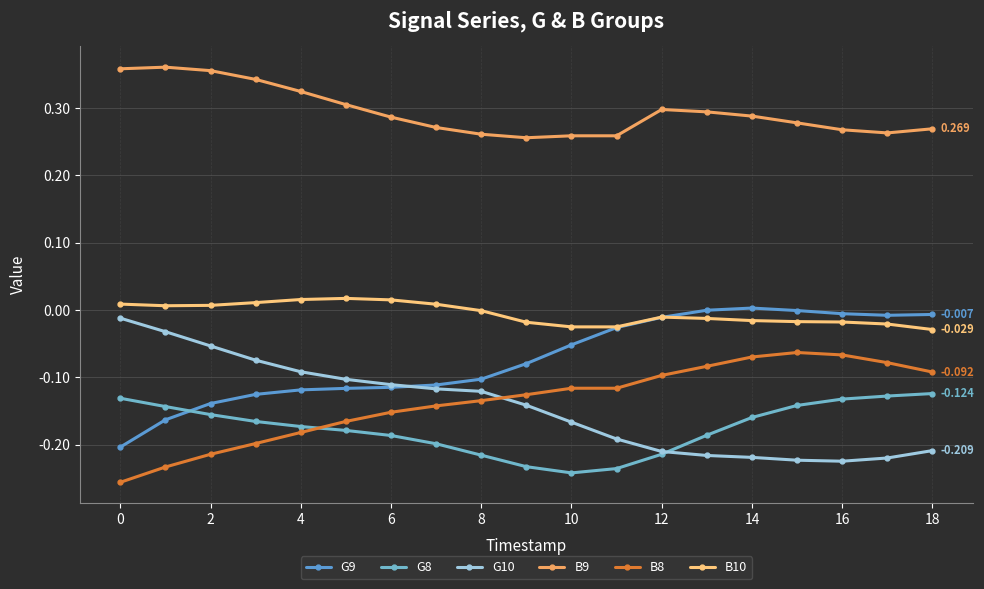

How many series are shown in this chart?

6